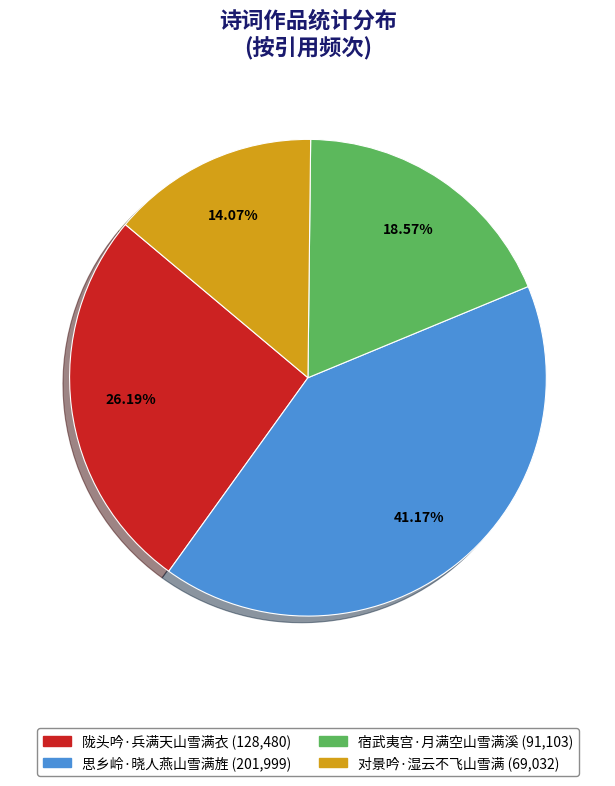

To the nearest percent, what portion does 思乡岭·晓人燕山雪满旌 represent?

41%